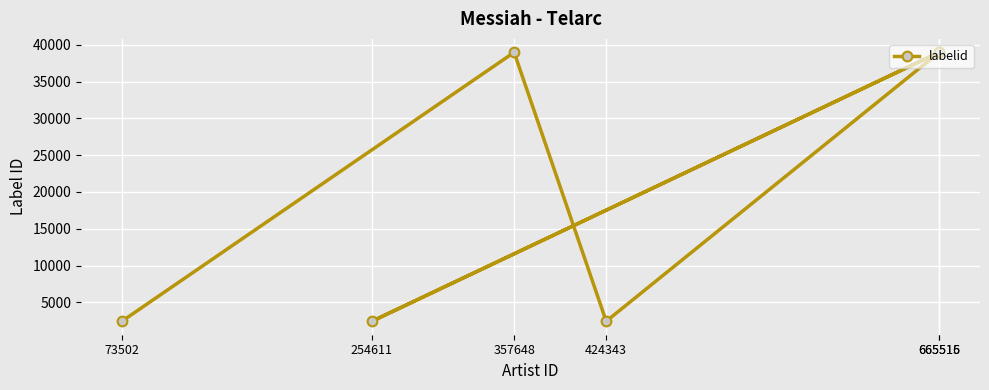

What position from the left is 73502?

1